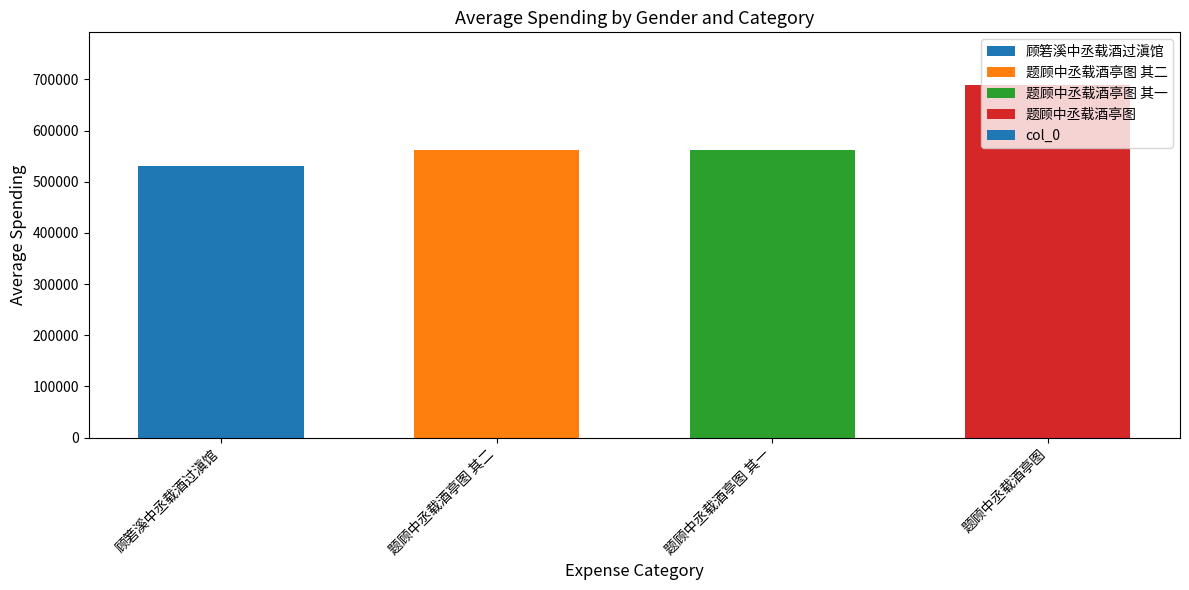

What is the label of the 4th bar from the left?

题顾中丞载酒亭图